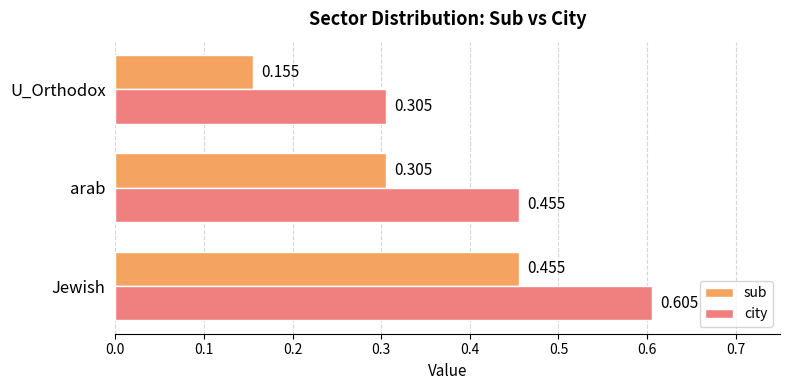

Rank the series by their maximum value, from highest to lowest.

city, sub